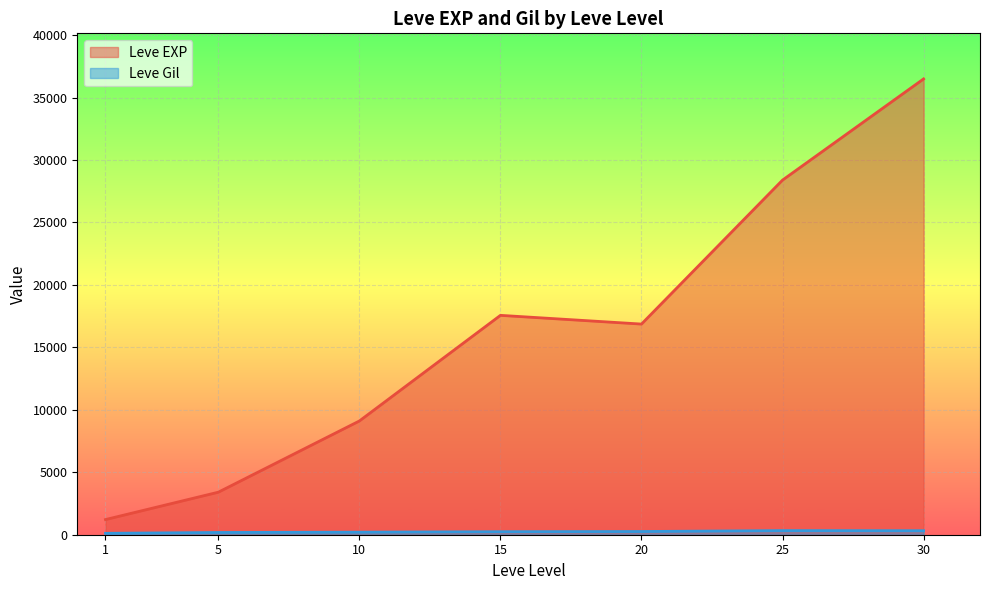

How many lines are shown in the chart?

2